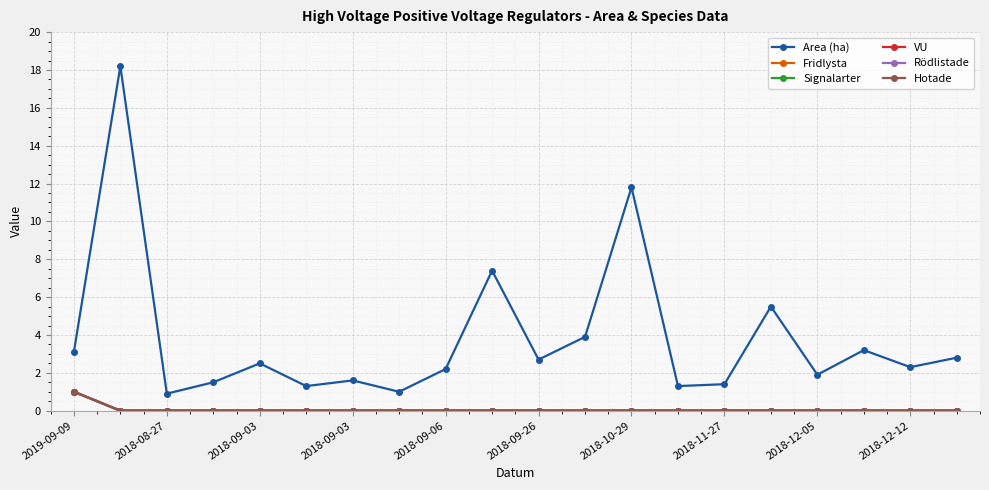

Which category has the highest value across all series?

2018-08-27